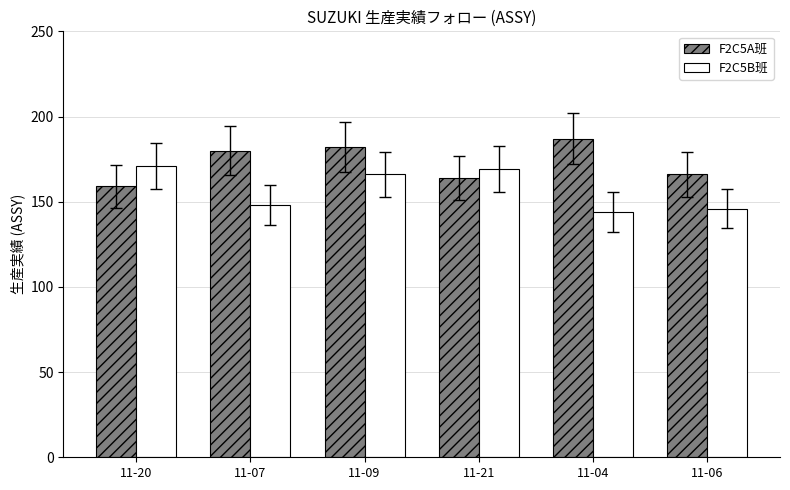

Which category has the highest value across all series?

11-04